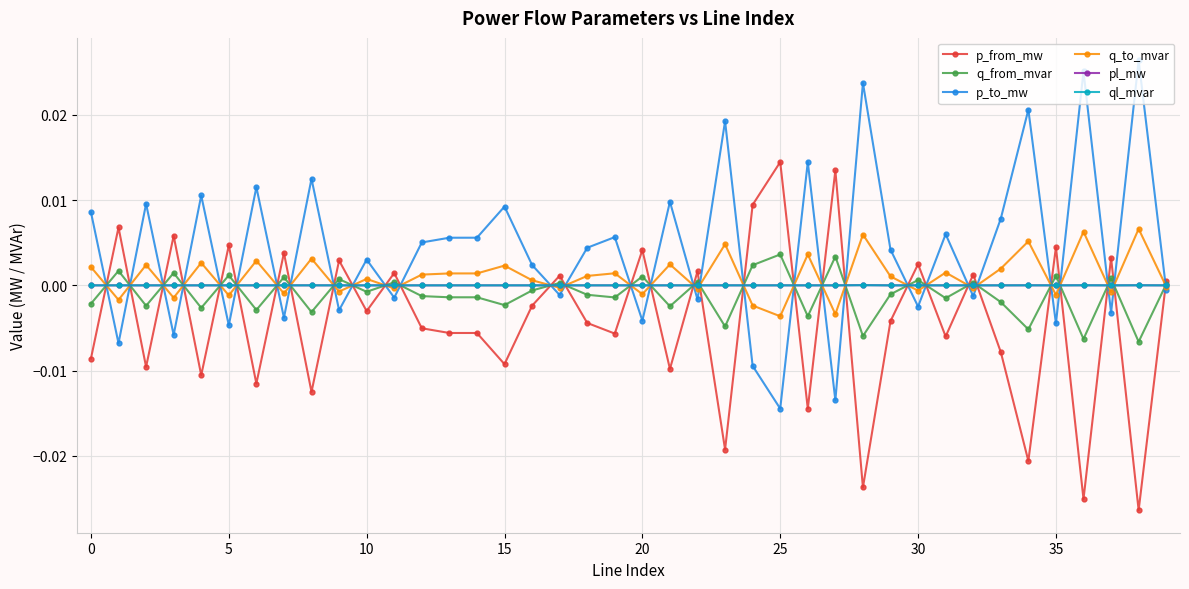

True or false: p_from_mw has more than 0 interior local peaks.

True